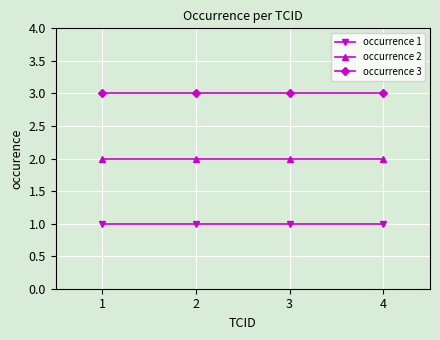

Reading right to left, what are all the values shown in this chart?

occurrence 1: 1	1	1	1
occurrence 2: 2	2	2	2
occurrence 3: 3	3	3	3